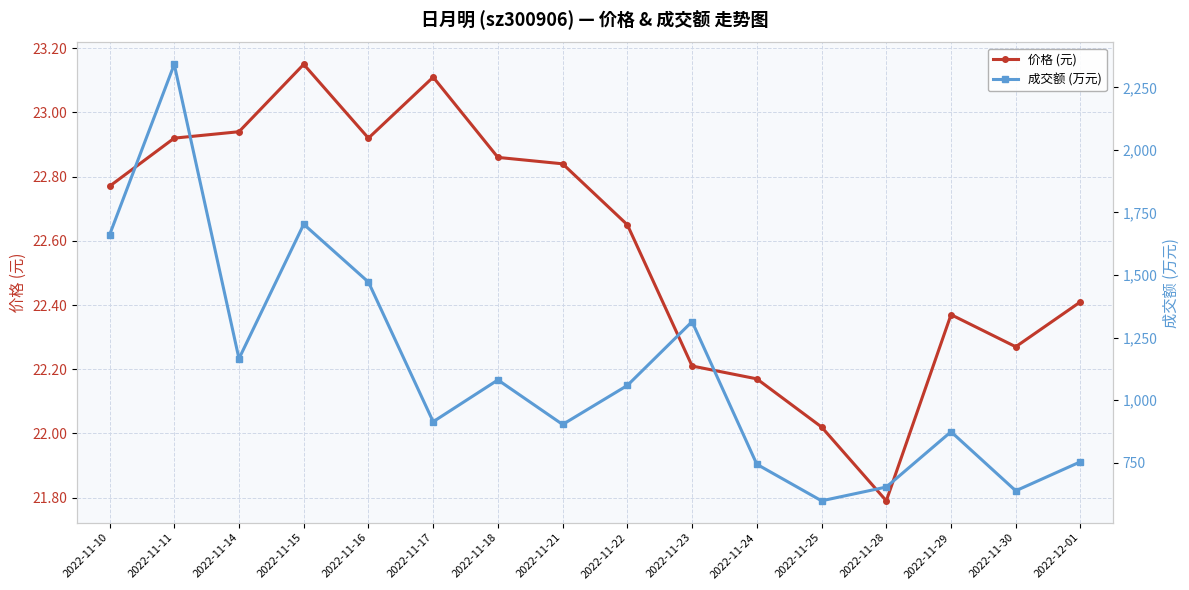

What is the difference between the highest and lowest values at 2022-11-23?

1291.8